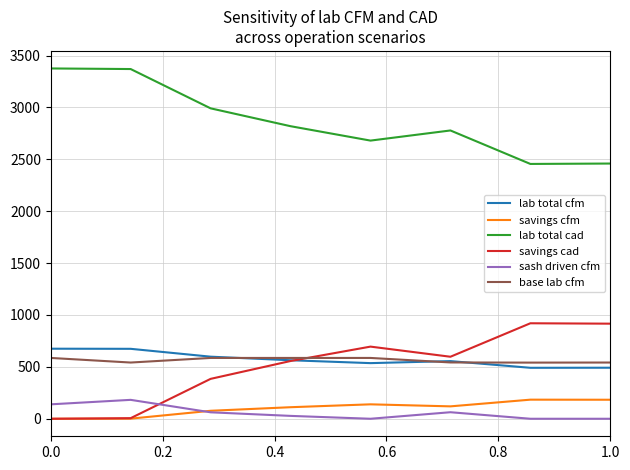

True or false: savings cfm and base lab cfm cross at least once.

False